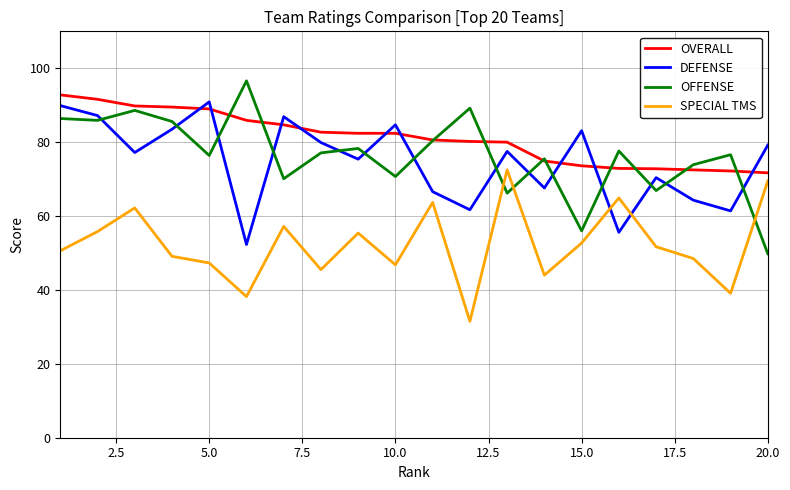

List the series in order of their peak value, highest first.

OFFENSE, OVERALL, DEFENSE, SPECIAL TMS